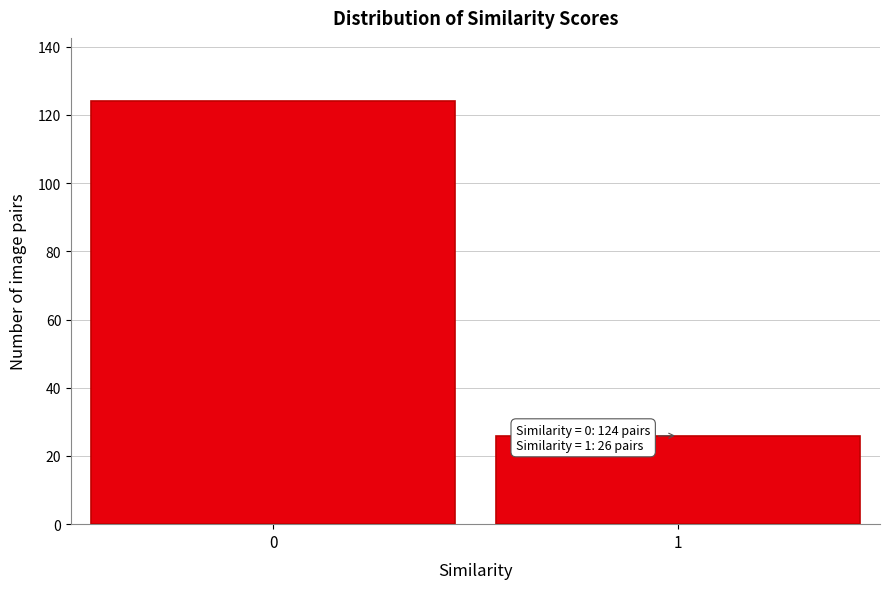

Reading right to left, transcribe all the data shown in this chart.

26	124